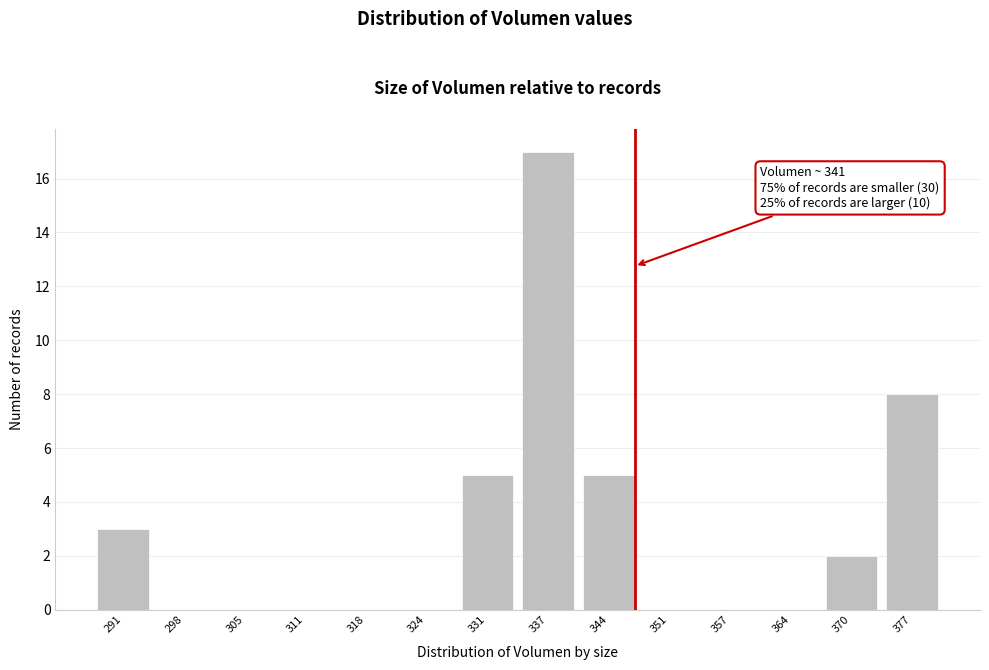

Reading left to right, what are all the values shown in this chart?

291=3	298=0	305=0	311=0	318=0	324=0	331=5	337=17	344=5	351=0	357=0	364=0	370=2	377=8